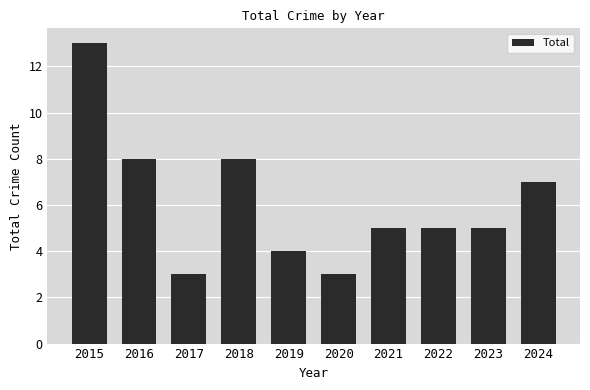

What value does the data have at 2018, to the nearest 10?

10